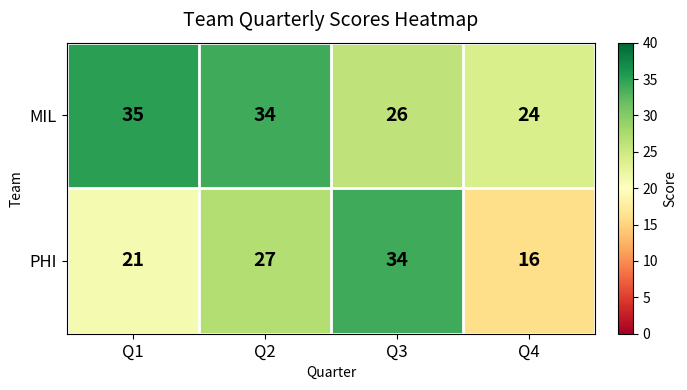

Rank the series by their maximum value, from highest to lowest.

MIL, PHI